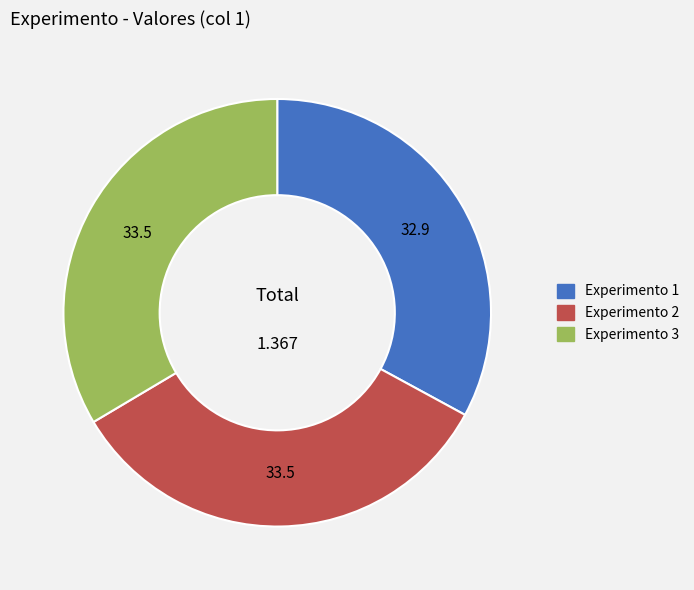

Is it true that Experimento 3 is 46% of the pie?

False